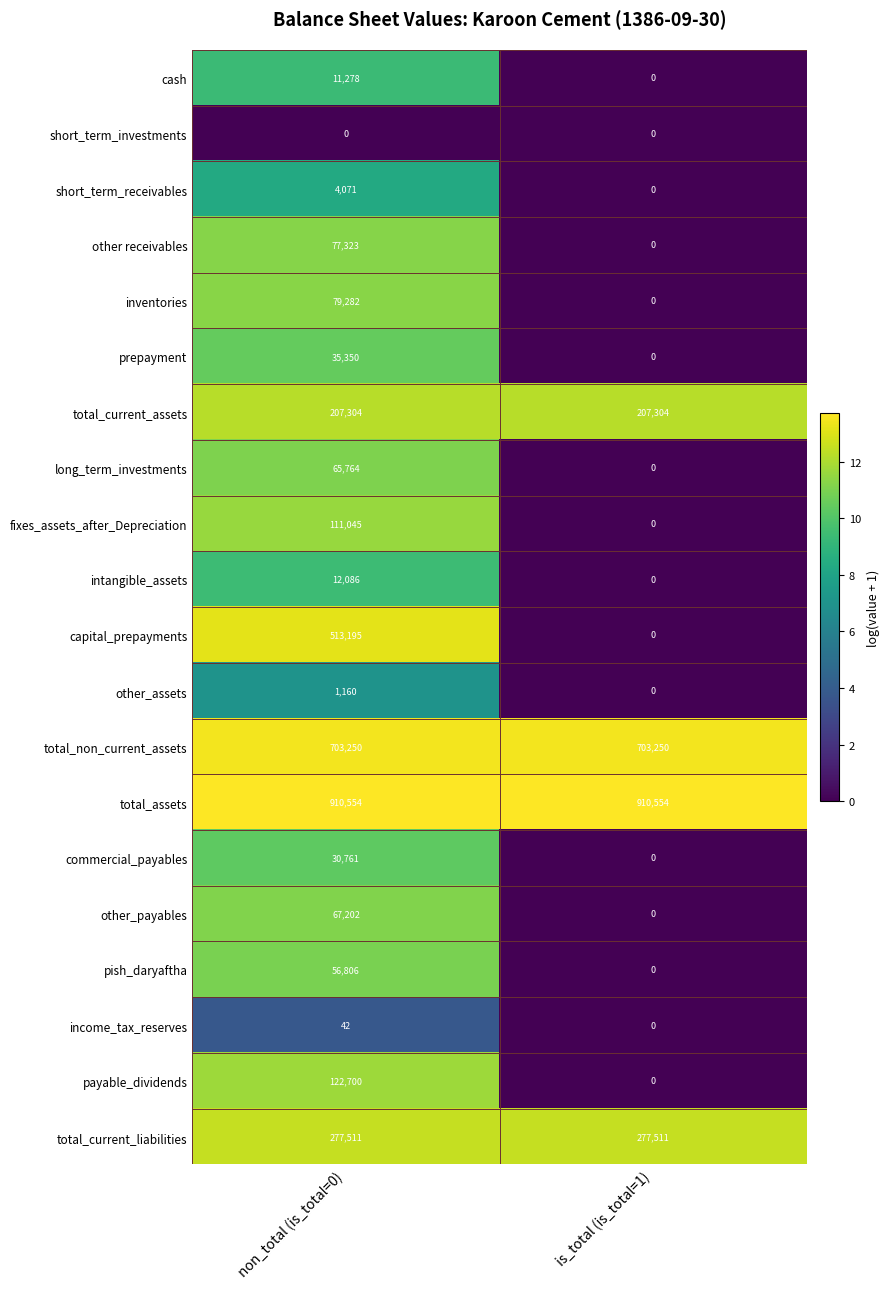

Rank the categories by other_assets value from highest to lowest.

non_total (is_total=0), is_total (is_total=1)